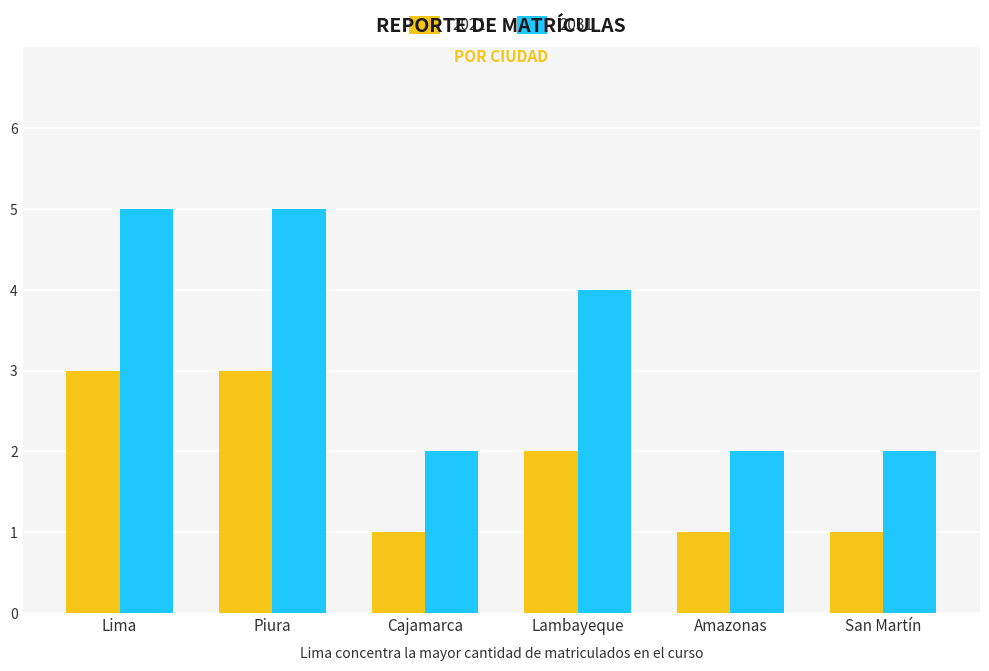

What is the sum of the 2021 values at Lima and Cajamarca?

4